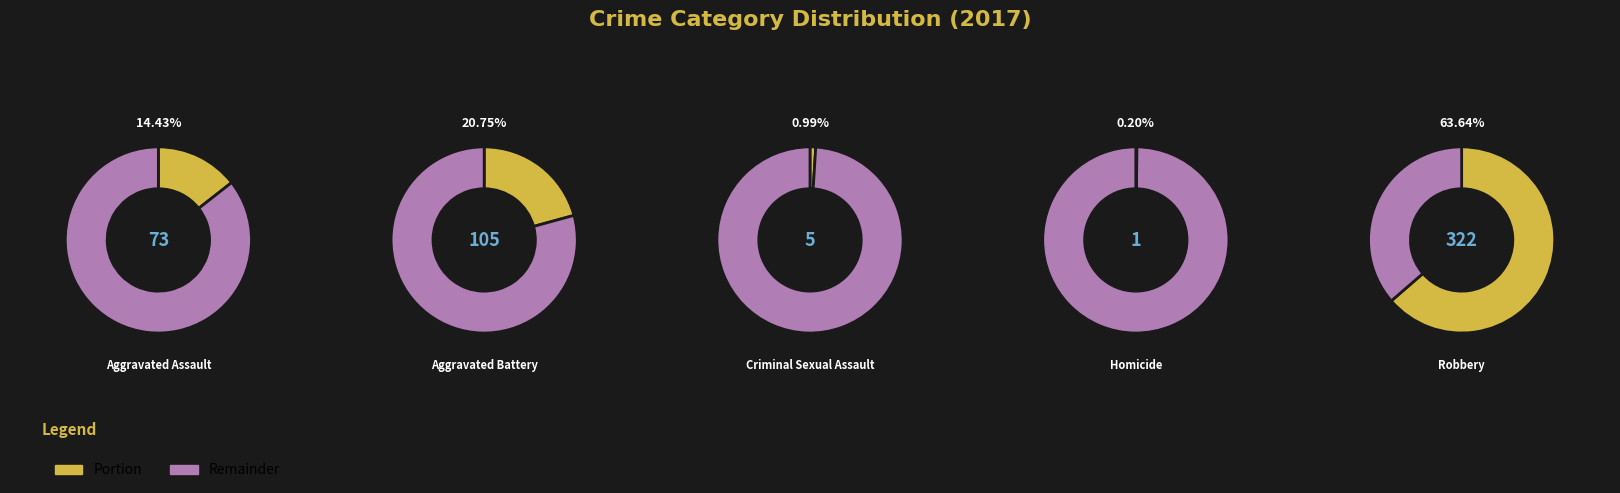

What is the ratio of the value at Robbery to the value at Homicide?

322.0